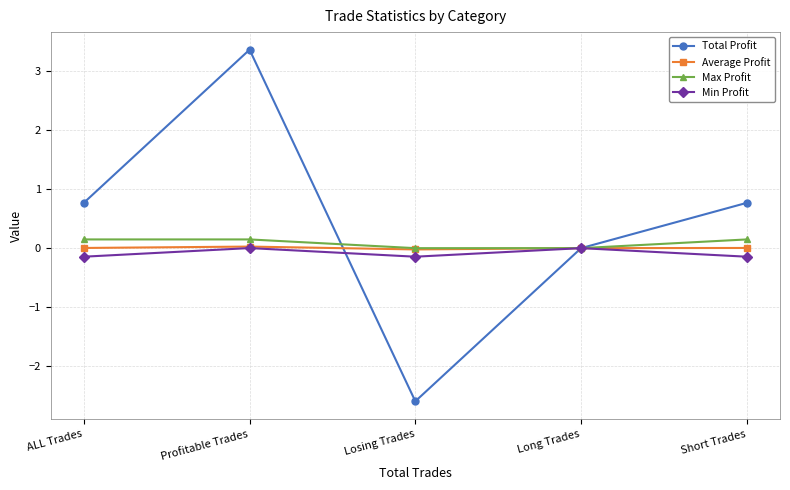

The Total Profit series shows 1.1 at Short Trades. True or false?

False